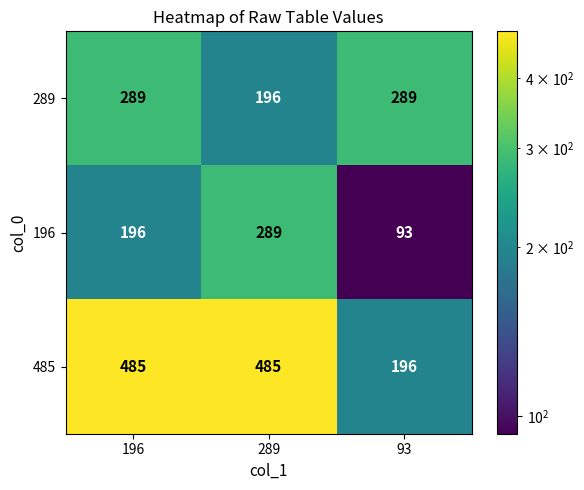

Reading left to right, transcribe all the data shown in this chart.

289: 289	196	289
196: 196	289	93
485: 485	485	196